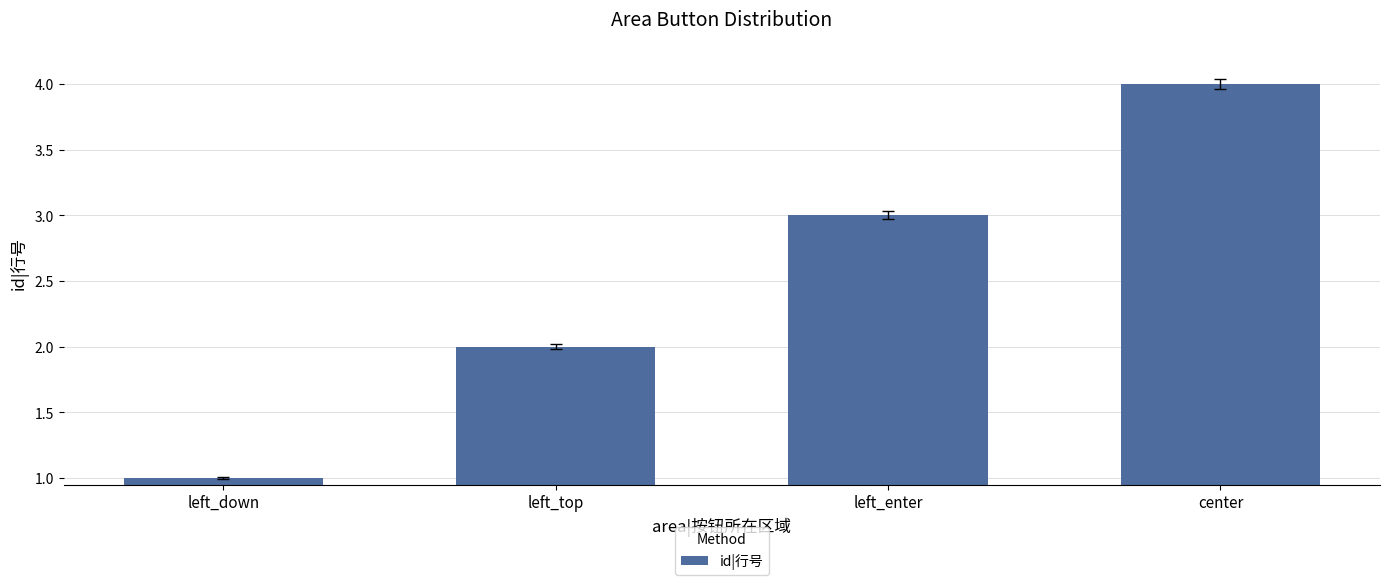

Count the values in the range 2 to 4.

3